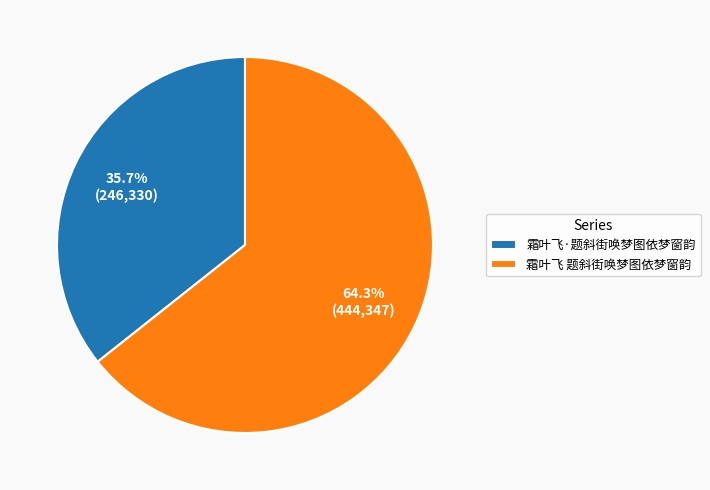

Do 霜叶飞 题斜街唤梦图依梦窗韵 and 霜叶飞·题斜街唤梦图依梦窗韵 together represent more than half of the pie?

Yes